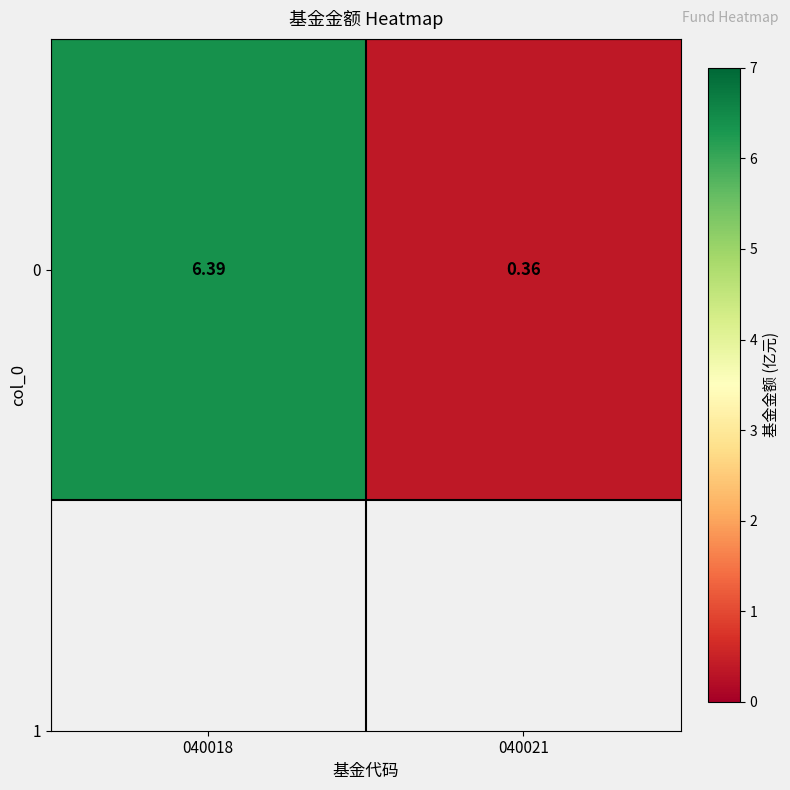

True or false: the data shows 0.4 at 040021.

True